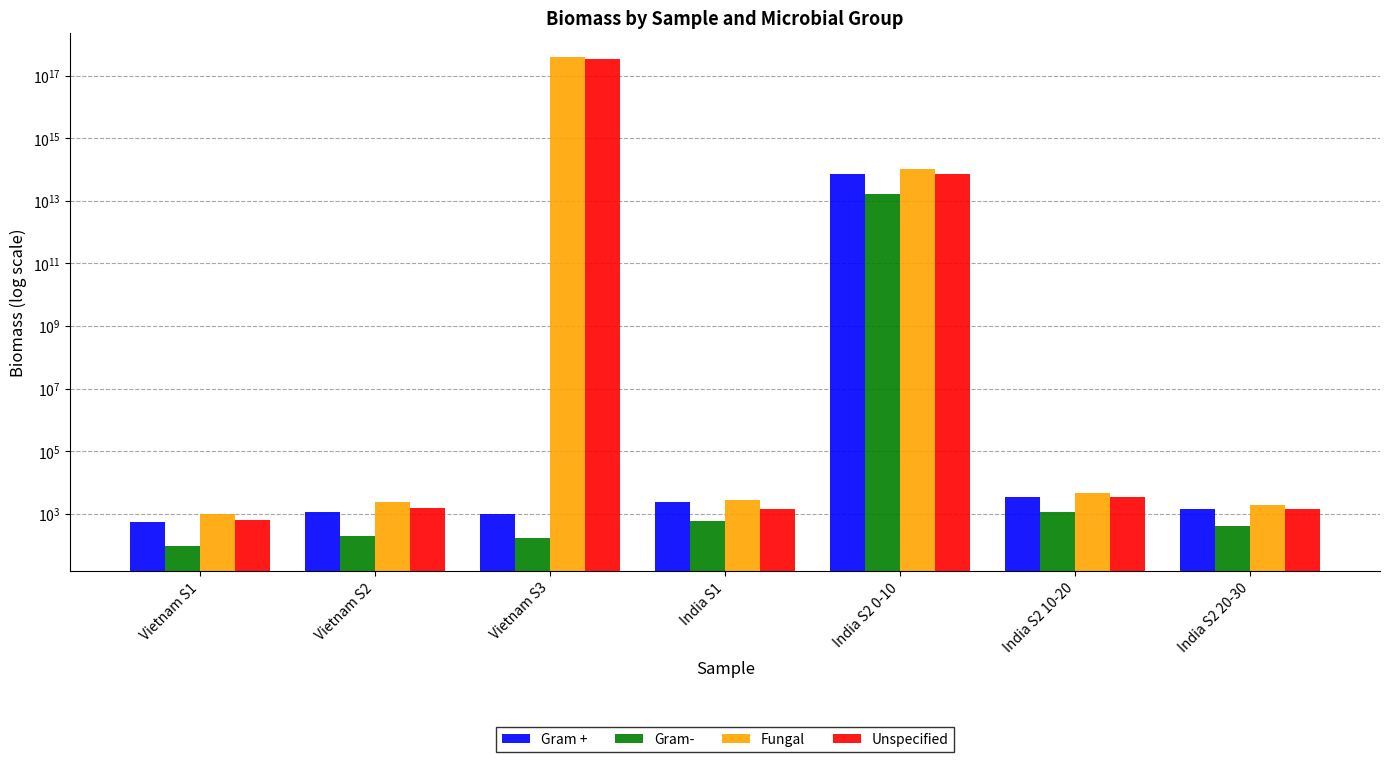

What is the difference between the maximum and minimum values in the Fungal series?

391678620442040384.0